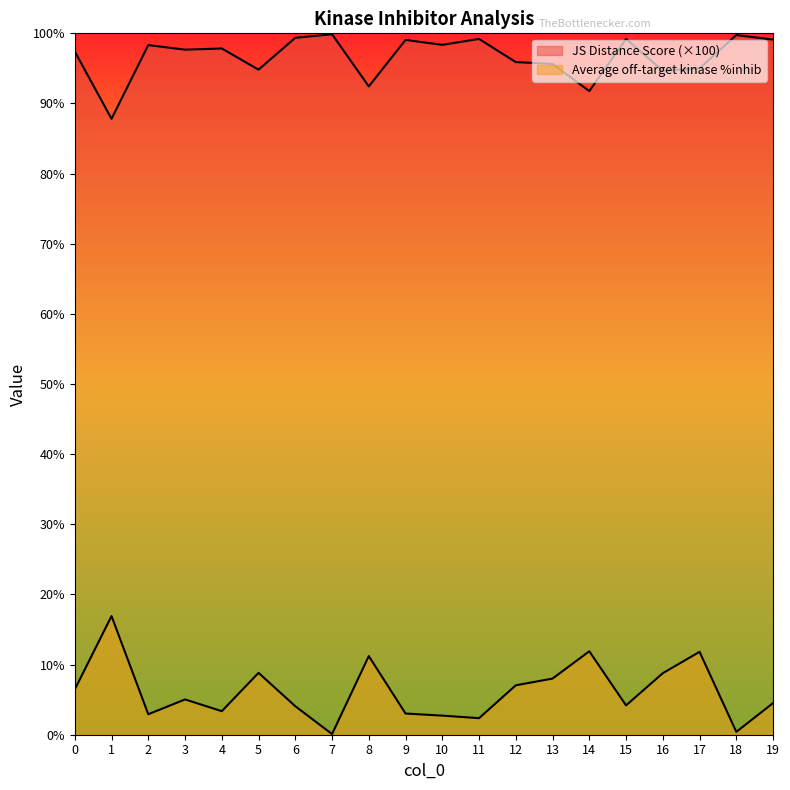

Reading left to right, extract all data points from this chart.

JS Distance Score: 97.4	87.8	98.3	97.7	97.8	94.8	99.4	99.9	92.4	99.1	98.4	99.2	95.9	95.6	91.8	99.2	94.7	95.0	99.8	99.1
Average off-target kinase %inhib: 6.5	16.9	2.9	5.0	3.4	8.8	4.1	0.1	11.2	3.0	2.7	2.4	7.0	8.0	11.9	4.2	8.8	11.8	0.4	4.5